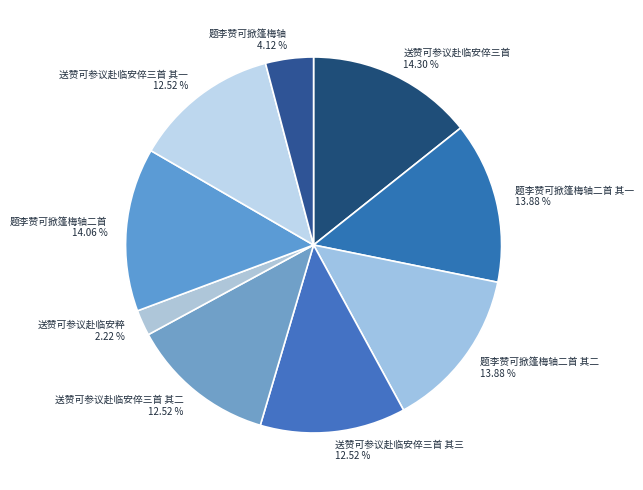

To the nearest percent, what percentage of the pie is 题李赞可掀篷梅轴二首 其一?

14%